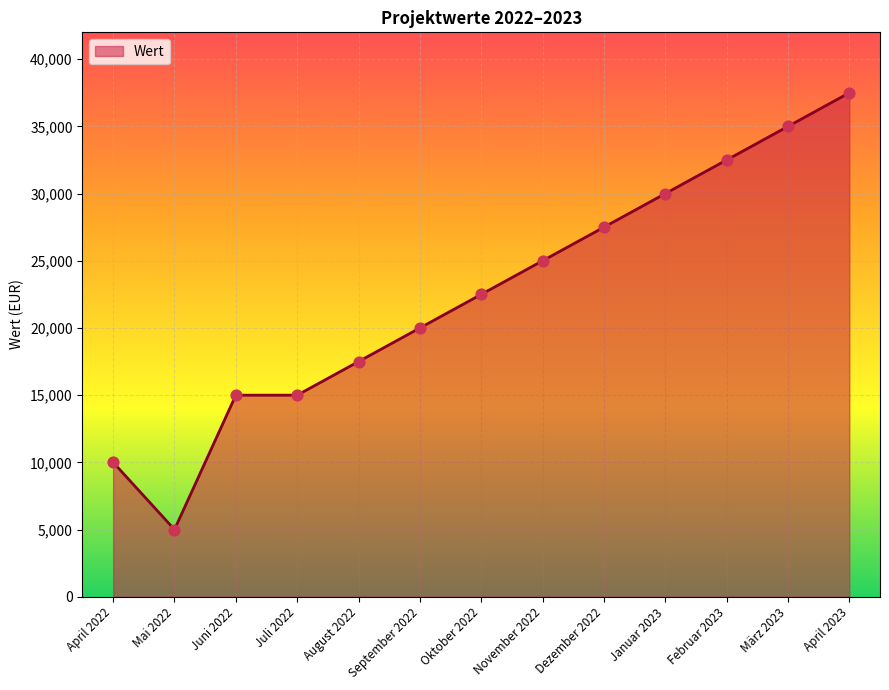

Approximately how many times larger is the value at März 2023 compared to August 2022?

2.0